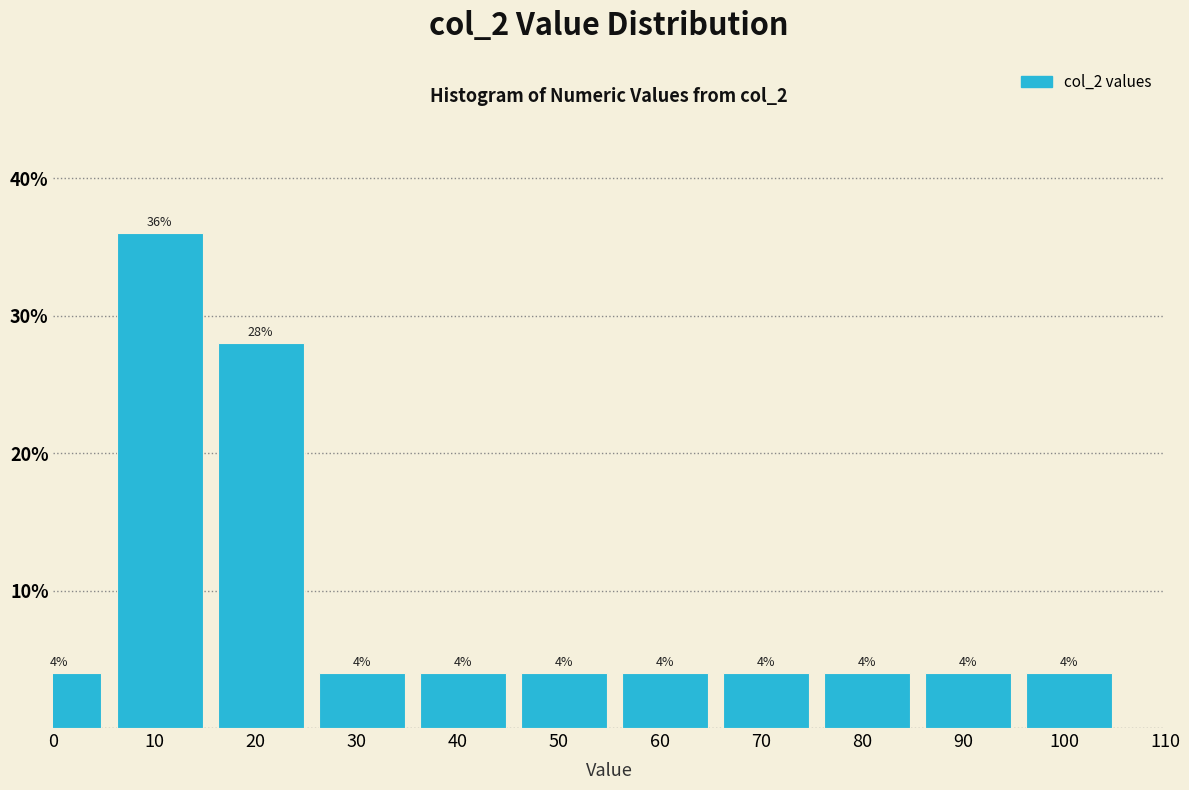

Reading left to right, what are all the values shown in this chart?

4.0	36.0	28.0	4.0	4.0	4.0	4.0	4.0	4.0	4.0	4.0